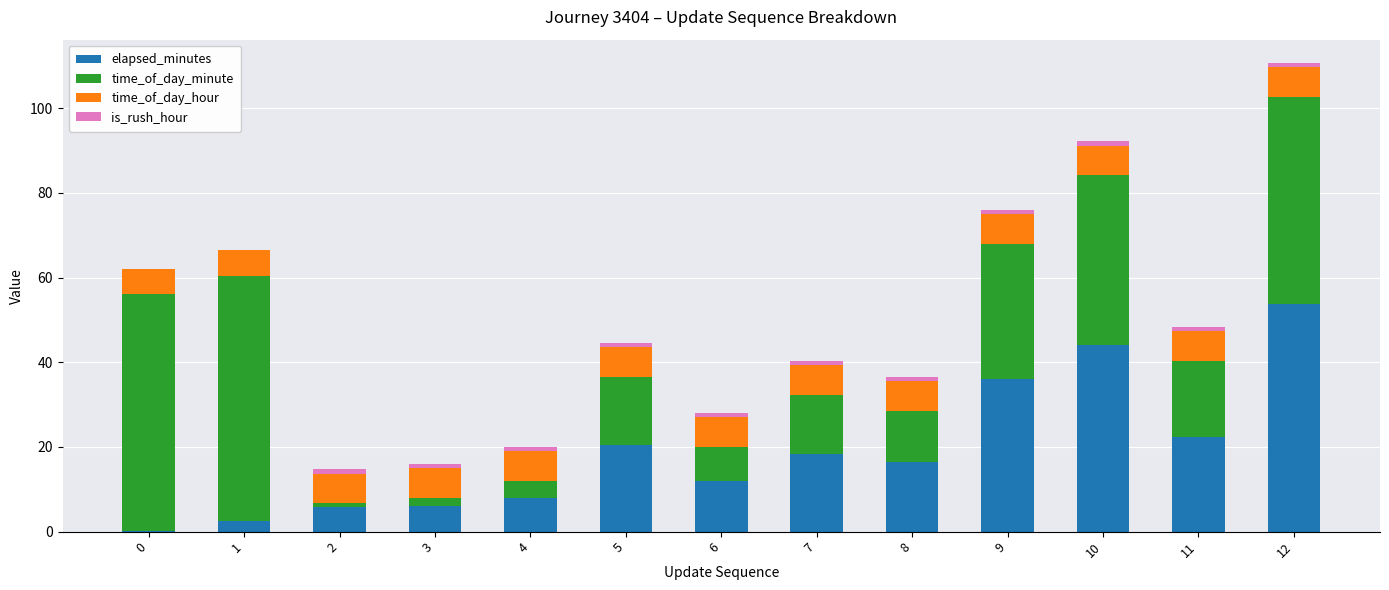

True or false: elapsed_minutes has a value of 8.0 at 4.

True